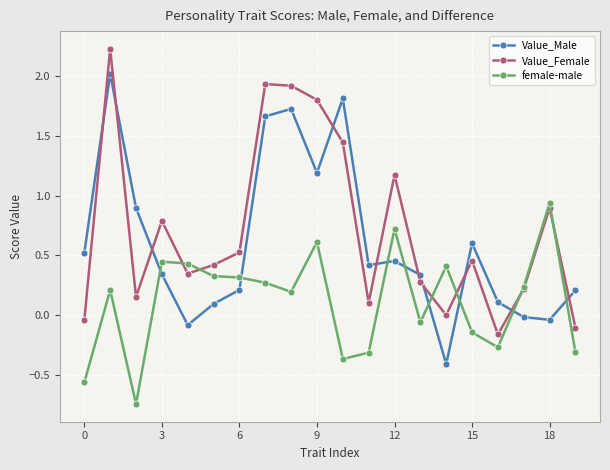

How many interior local peaks does the Value_Female series have?

6